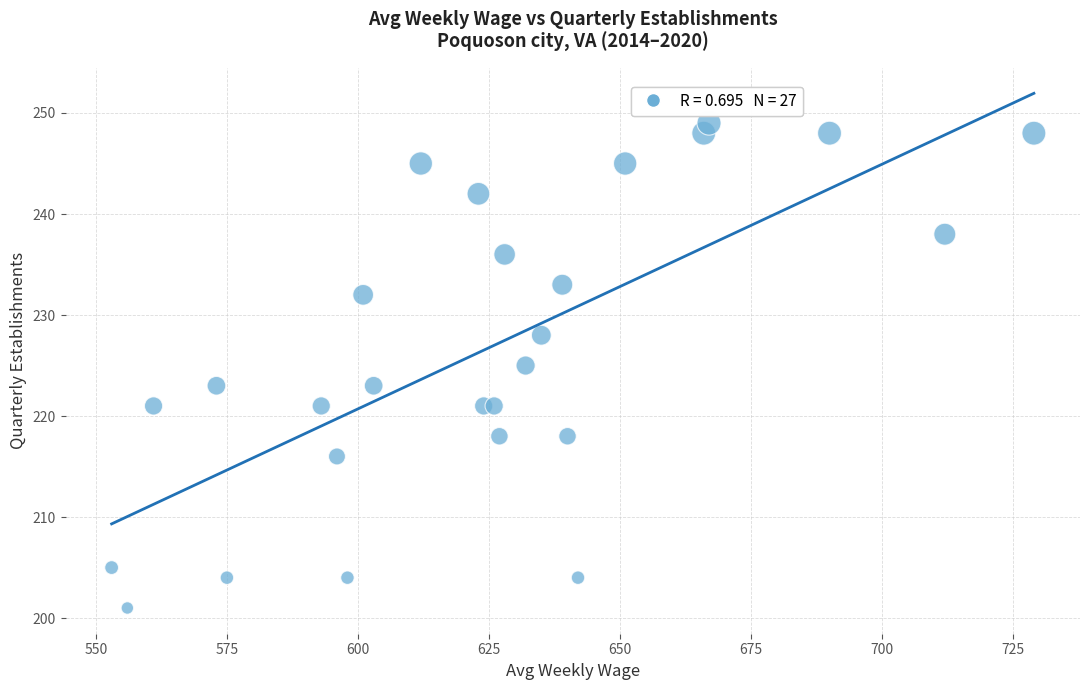

What is the range of Y values (max minus min)?

48